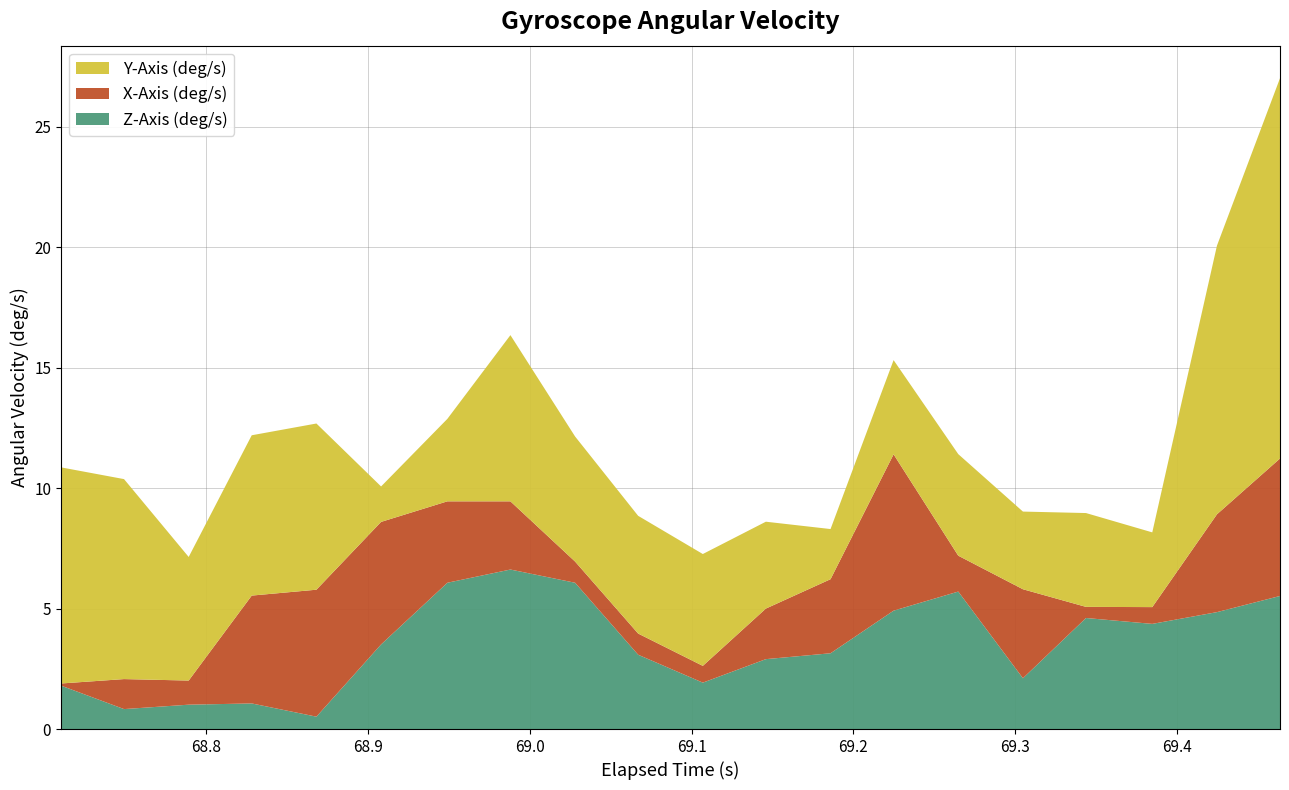

What is the highest value of the Z-Axis (deg/s) series?

6.6